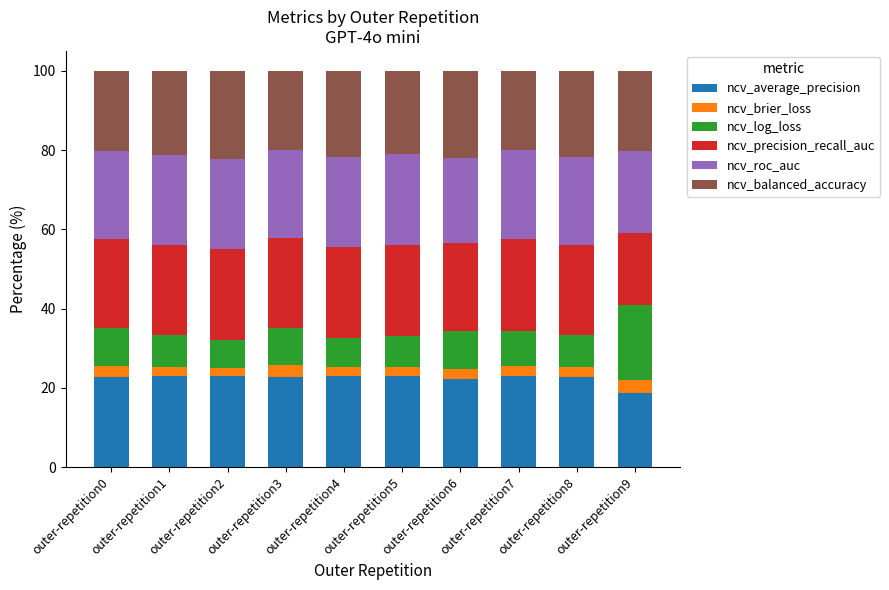

How many bars are there in total?

10